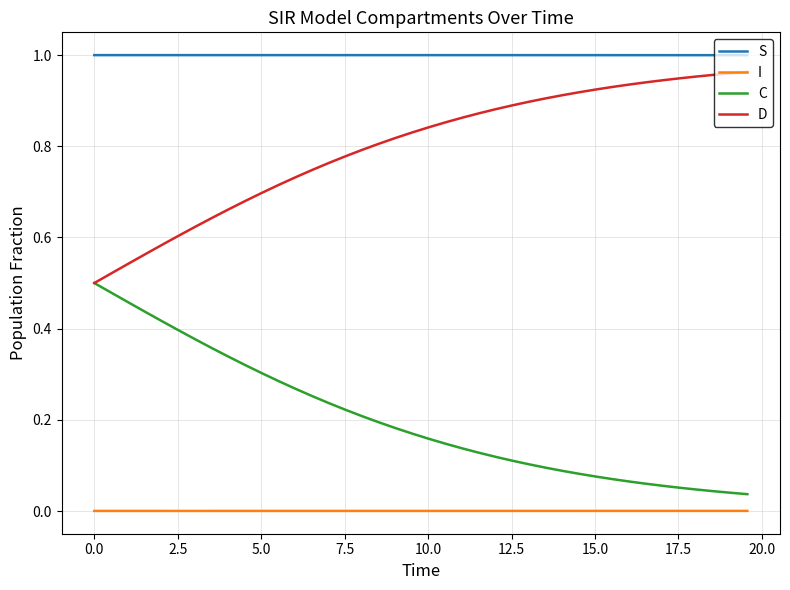

Which series has the largest total across all categories?

S